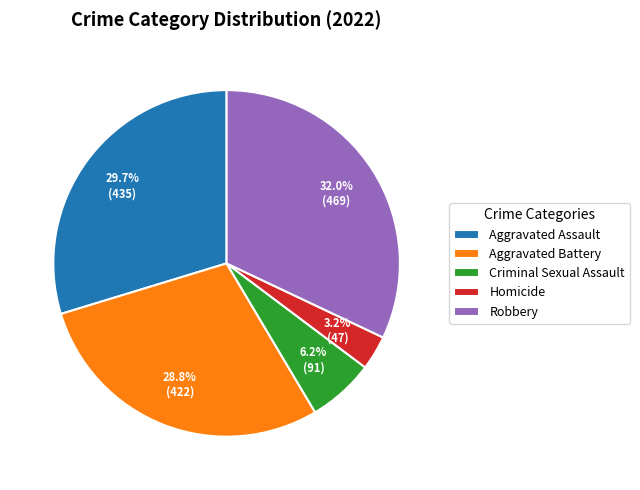

To the nearest percent, what is the average slice percentage?

20%